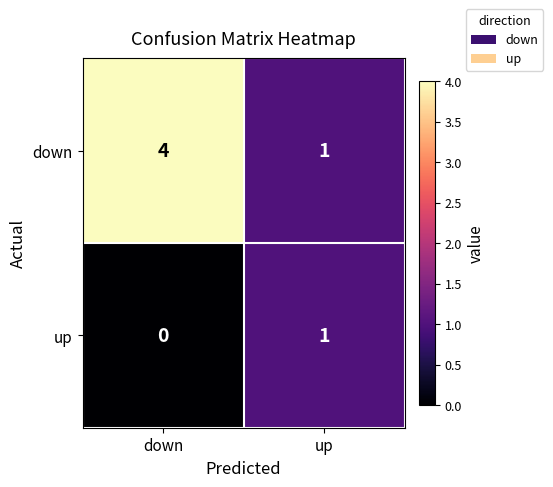

List the series in order of their peak value, highest first.

down, up